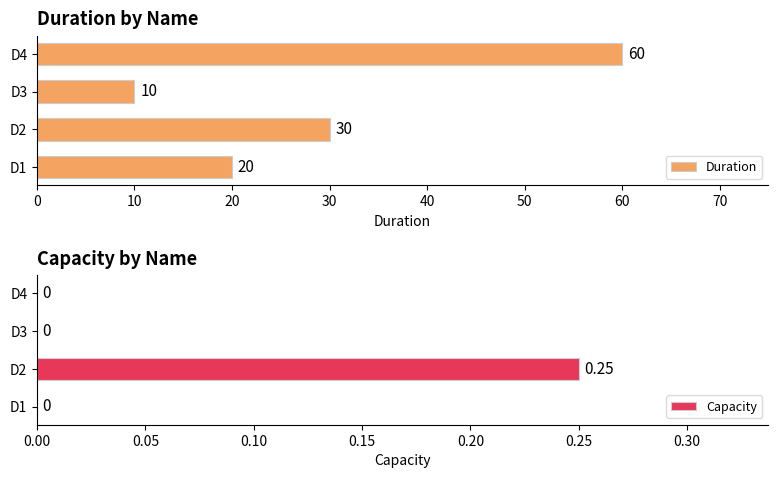

What is the difference between the maximum and minimum values in the Duration series?

50